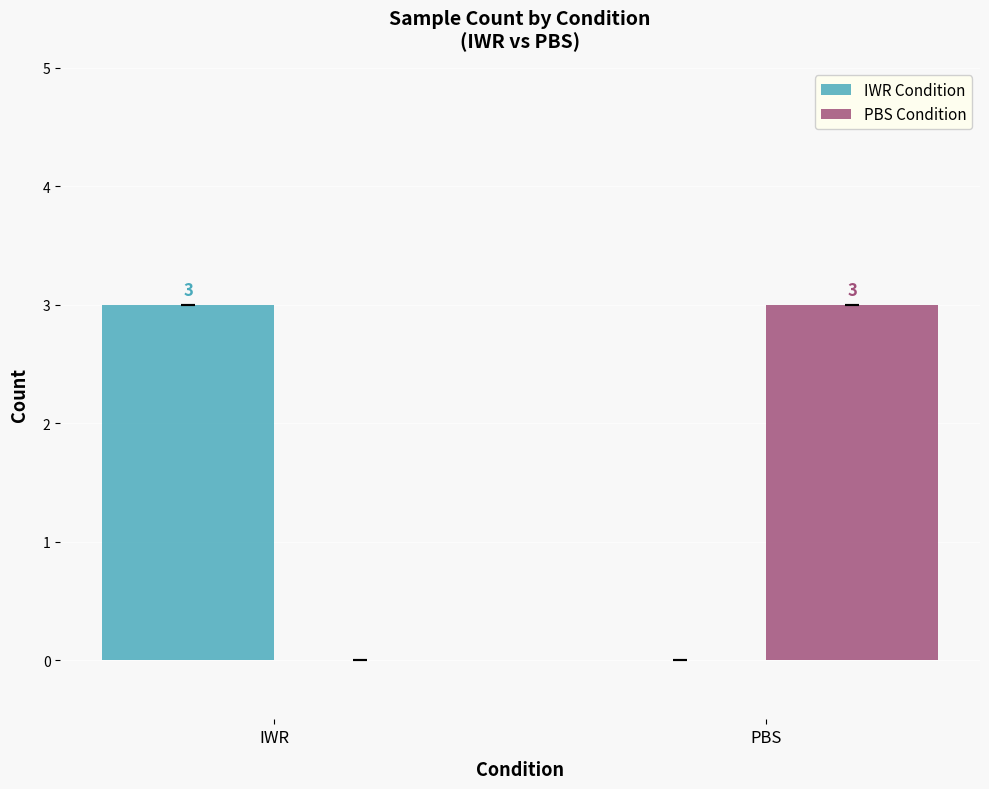

Which category has the highest value in the IWR Condition series?

IWR